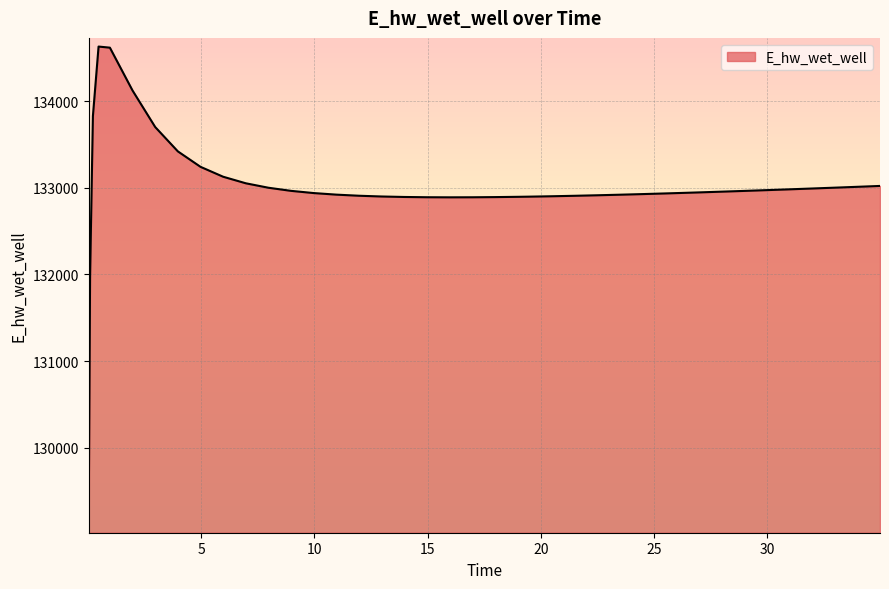

What is the maximum value shown in the chart?

134628.0